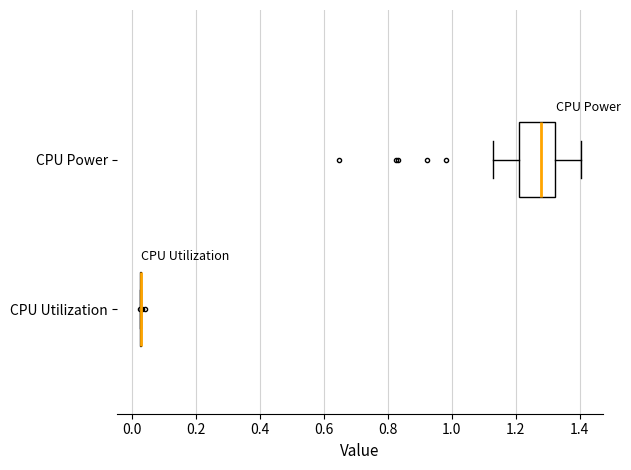

Reading bottom to top, transcribe this box plot: for each box, give where its median line is, the range the box spans, and where its two whiskers end, as read against the x-axis. The values are not printed on the chart, so give them approximately, as read against the axis.

CPU Utilization: box collapsed to a line at 0.02, whiskers 0.02 to 0.02
CPU Power: median 1.28, box 1.20 to 1.32, whiskers 1.12 to 1.40